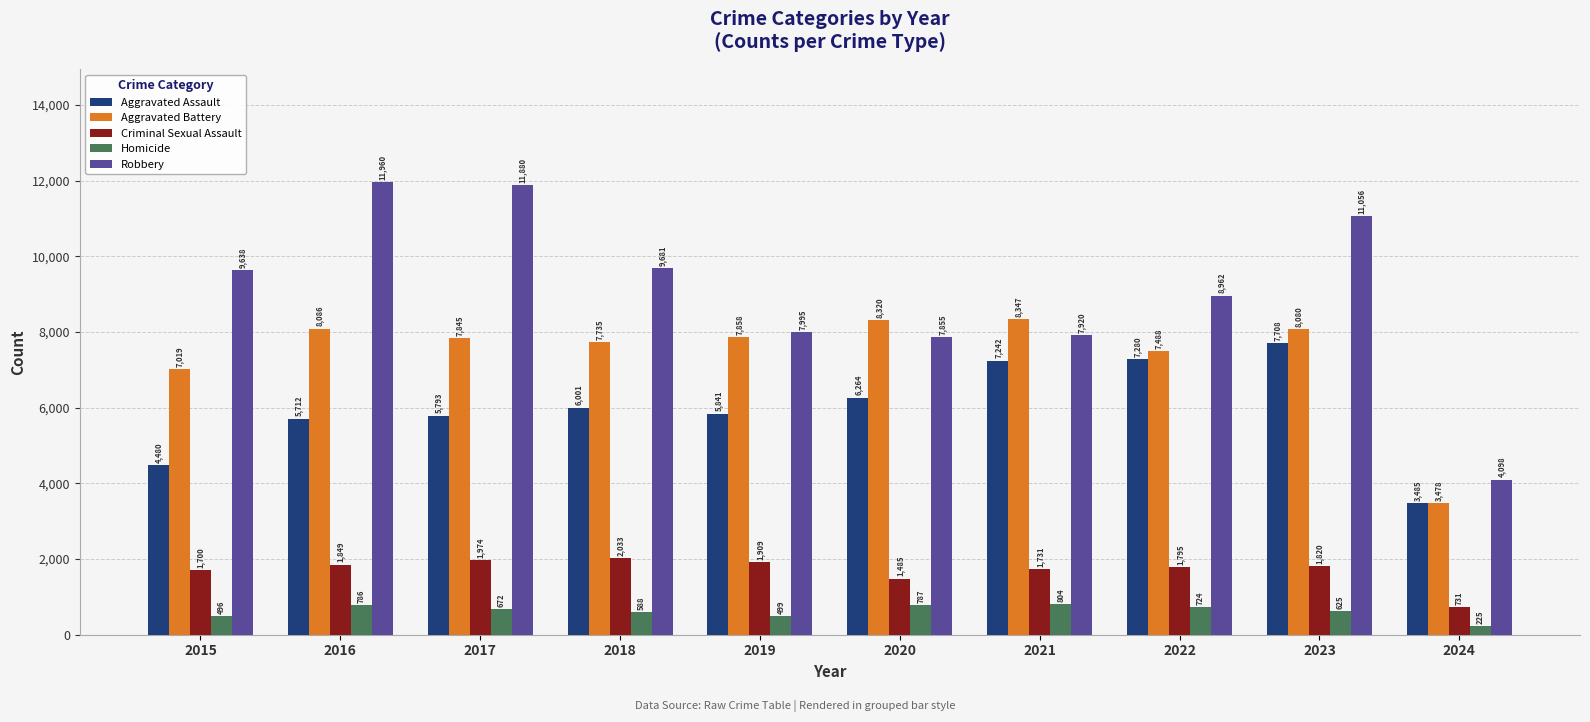

What is the difference between the second highest and minimum values in the Criminal Sexual Assault series?

1243